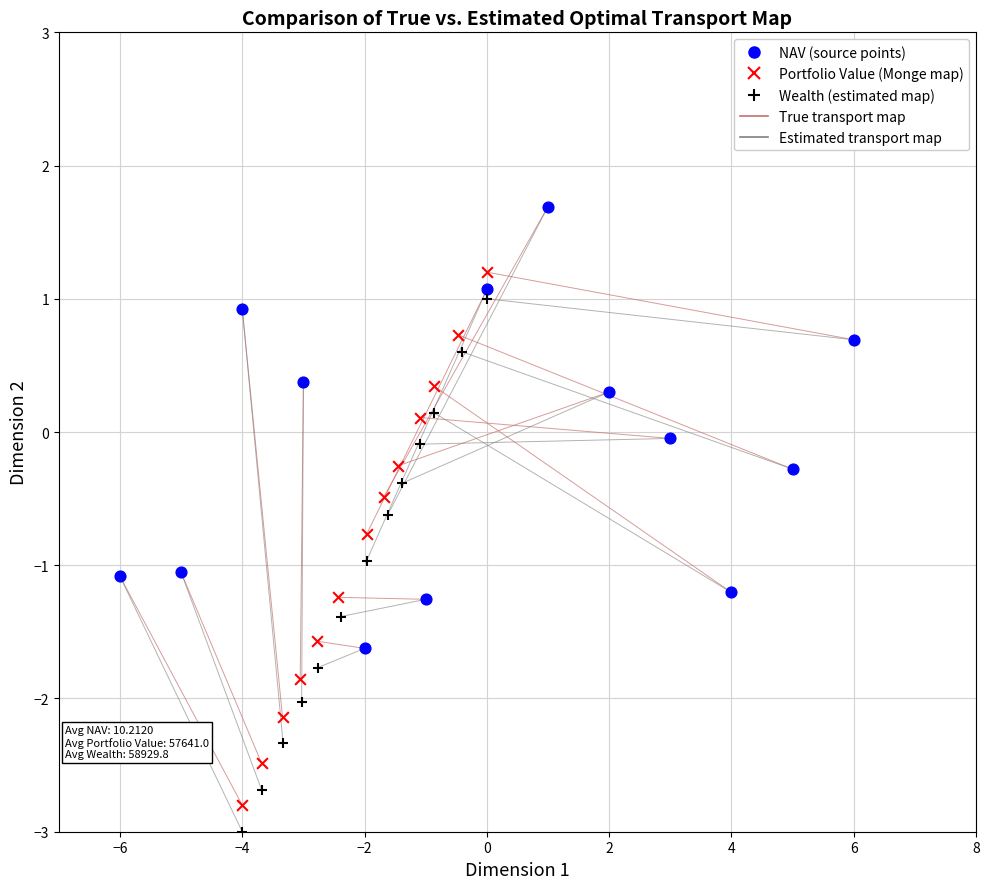

Which series contains the highest Y value?

NAV (source points)